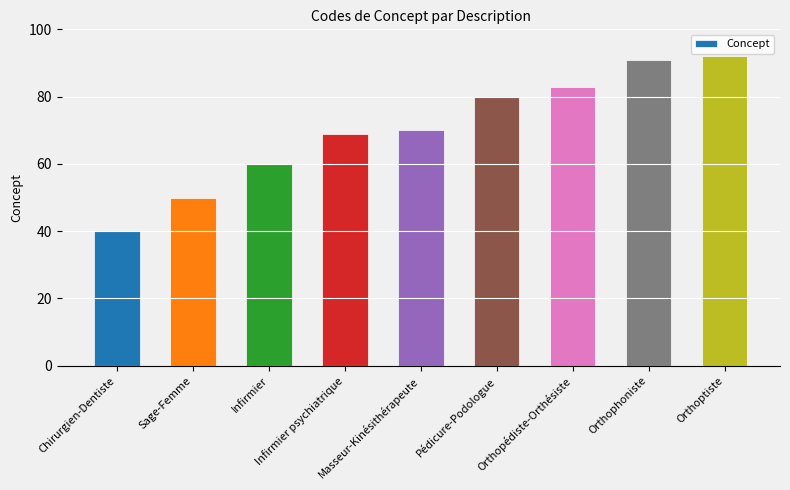

Which category has the lowest value across all series?

Chirurgien-Dentiste